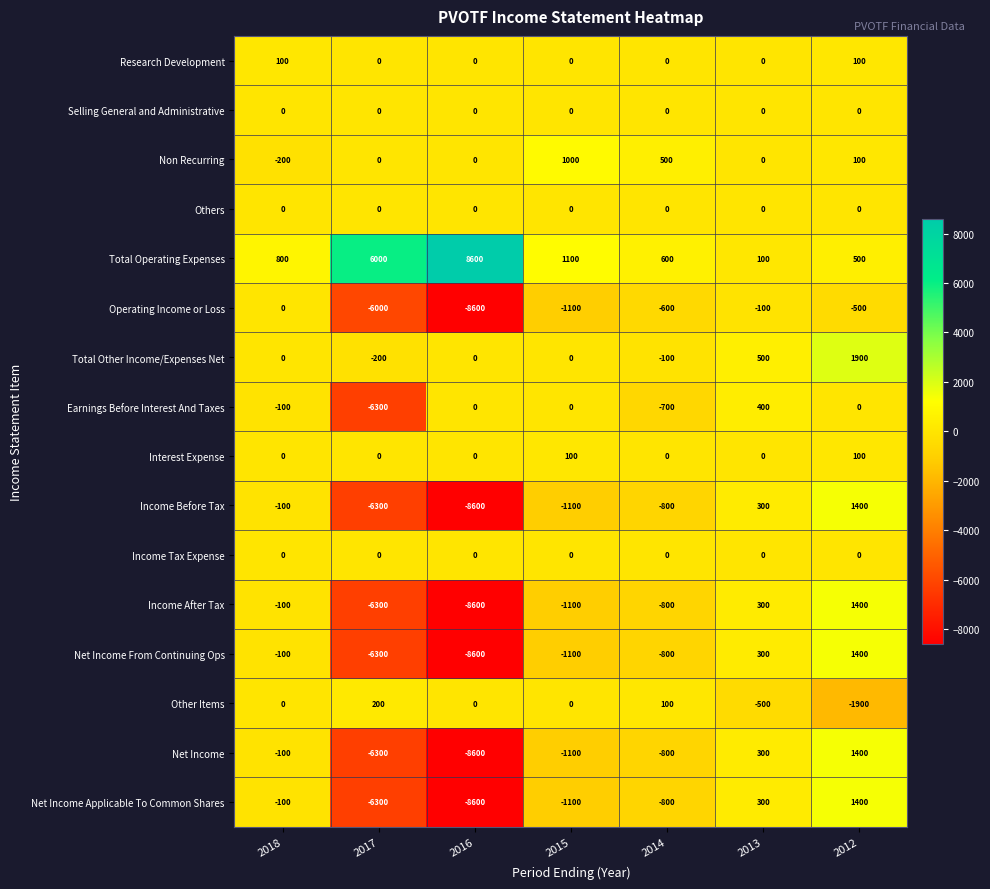

Read the Net Income value at 2013, to the nearest 100.

300